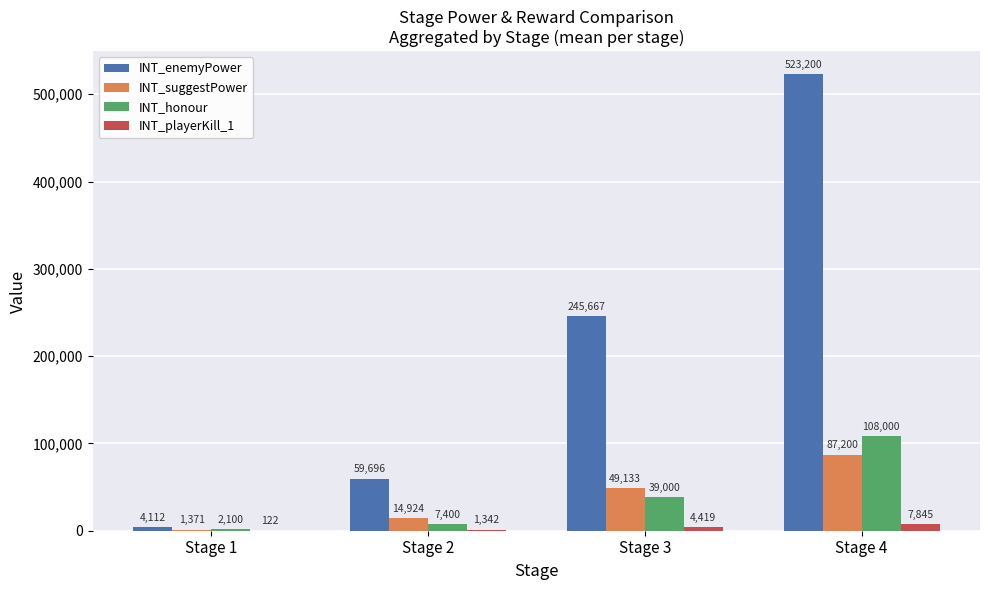

What is the maximum value for INT_playerKill_1?

7845.0